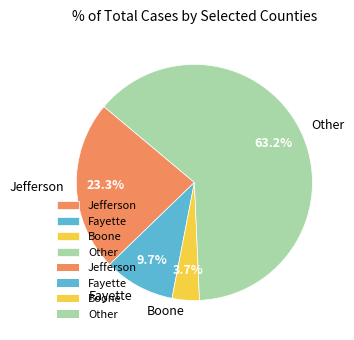

How many segments does this pie chart have?

4